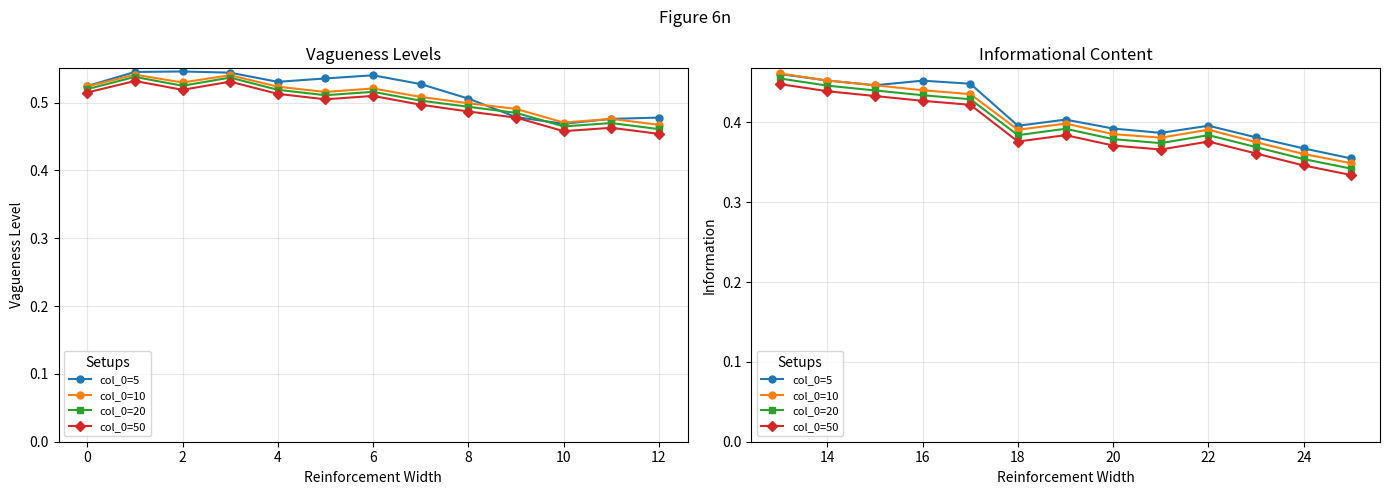

Is it true that col_0=20 equals 0.3 at 20?

False